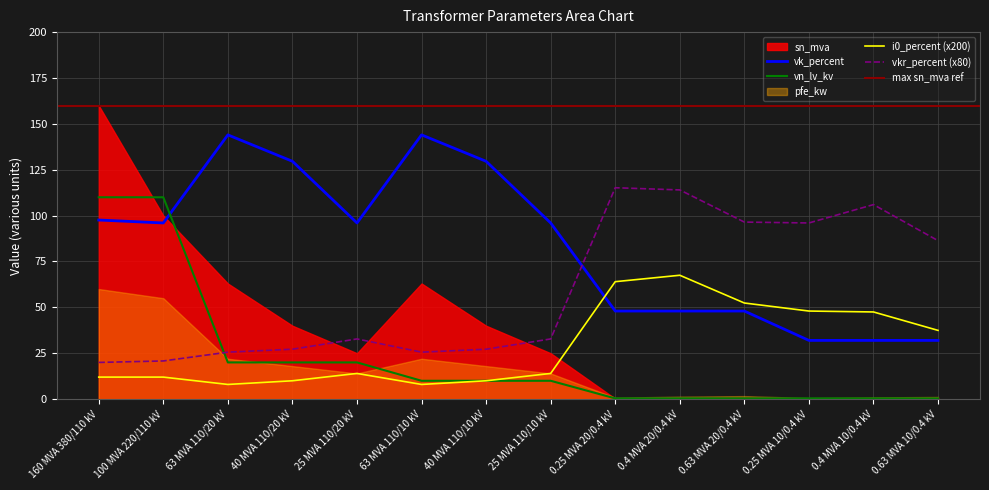

What is the difference between the highest and lowest values at 0.63 MVA 20/0.4 kV?

96.1